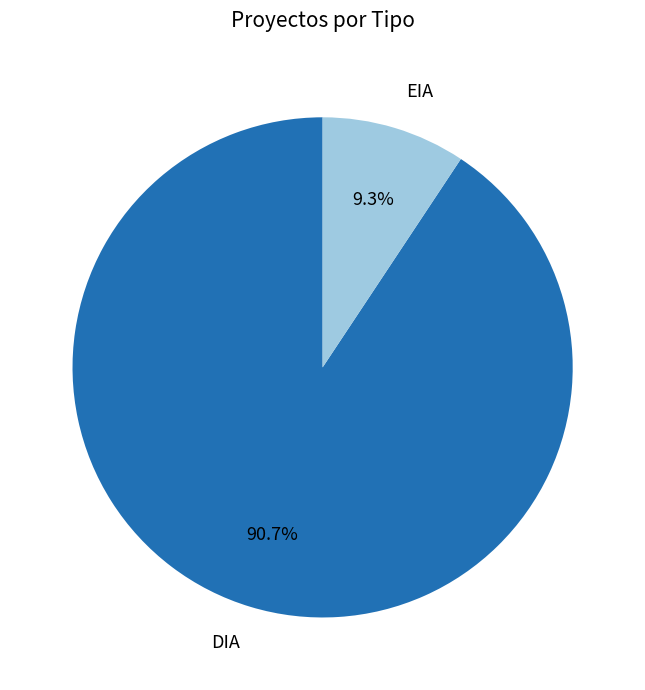

Which has a higher value, EIA or DIA?

DIA